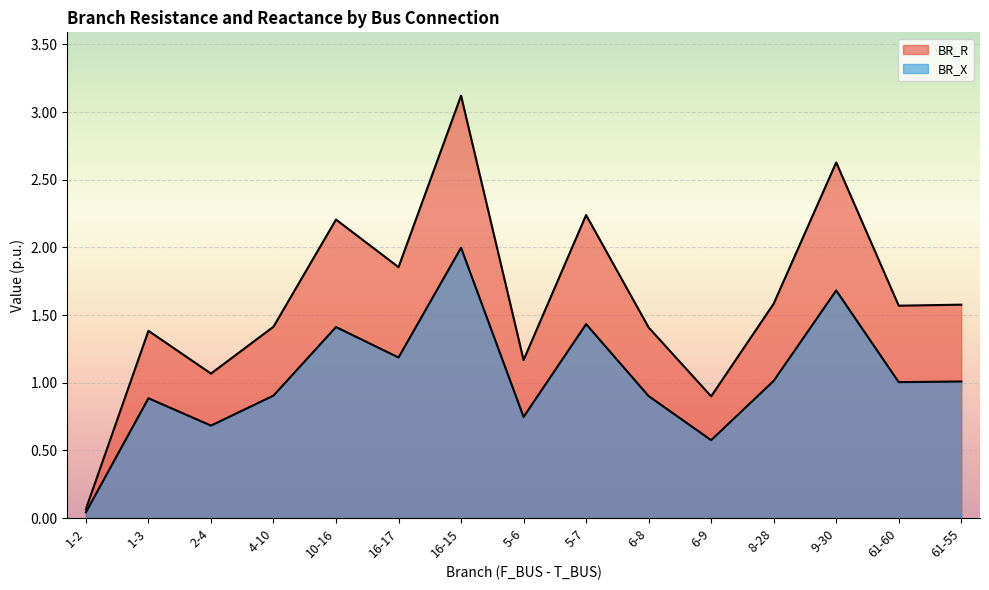

What is the label of the 6th point from the left?

16-17